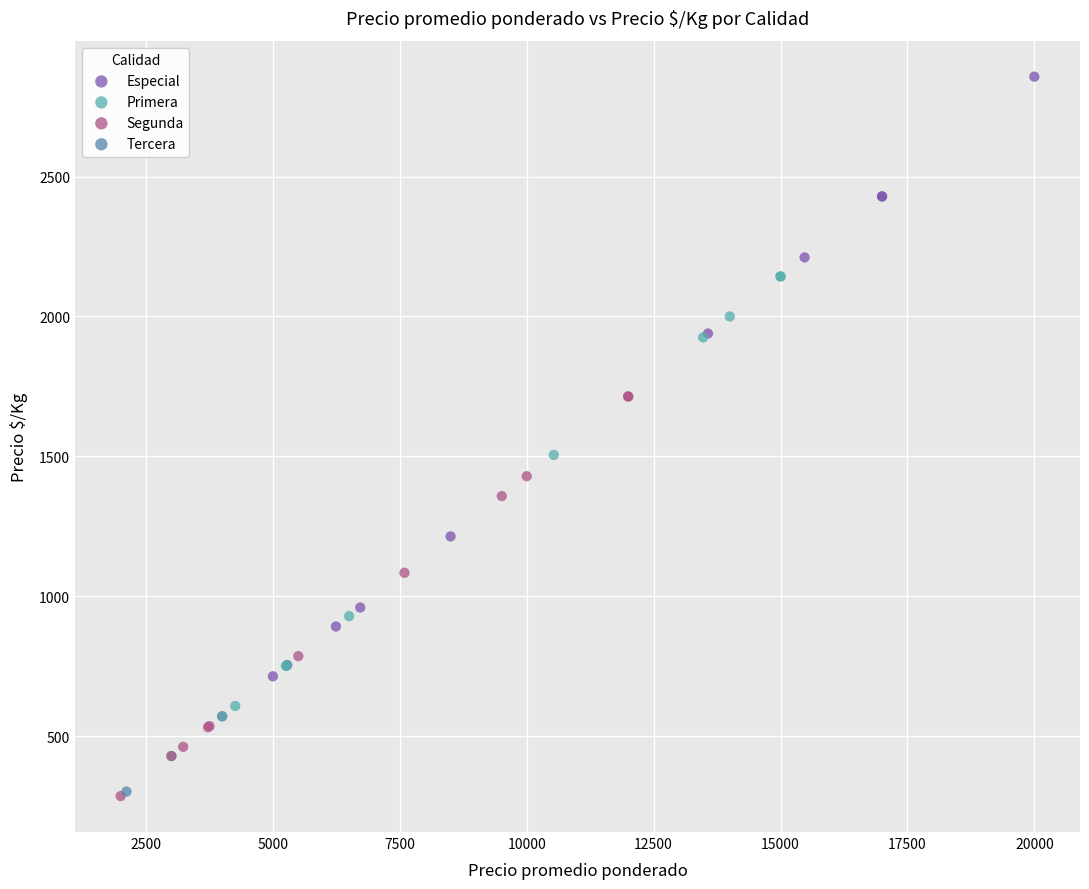

Which series reaches the maximum Y coordinate?

Especial